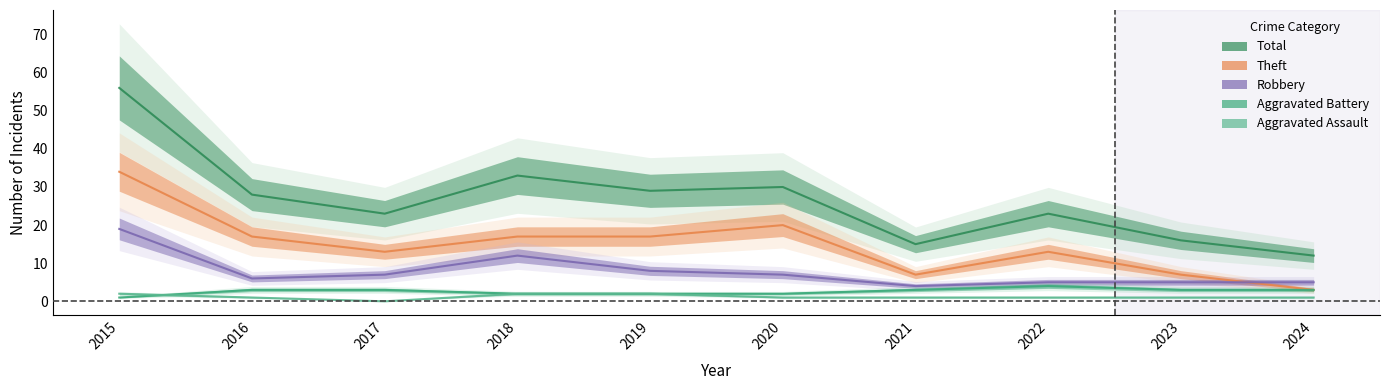

Reading right to left, list all the values displayed in this chart.

Aggravated Assault: 2024=1	2023=1	2022=1	2021=1	2020=1	2019=2	2018=2	2017=0	2016=1	2015=2
Aggravated Battery: 2024=3	2023=3	2022=4	2021=3	2020=2	2019=2	2018=2	2017=3	2016=3	2015=1
Robbery: 2024=5	2023=5	2022=5	2021=4	2020=7	2019=8	2018=12	2017=7	2016=6	2015=19
Theft: 2024=3	2023=7	2022=13	2021=7	2020=20	2019=17	2018=17	2017=13	2016=17	2015=34
Total: 2024=12	2023=16	2022=23	2021=15	2020=30	2019=29	2018=33	2017=23	2016=28	2015=56